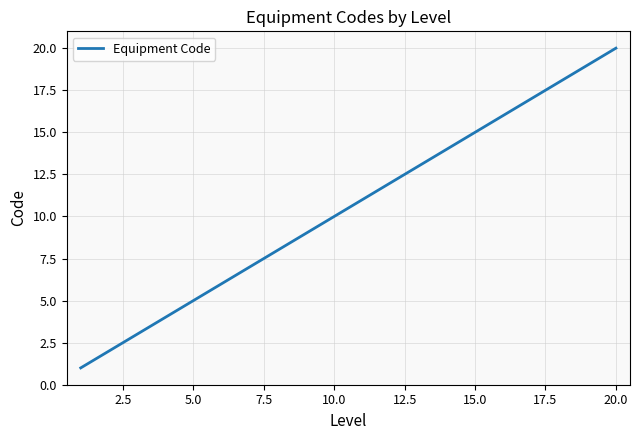

What is the maximum value shown in the chart?

20